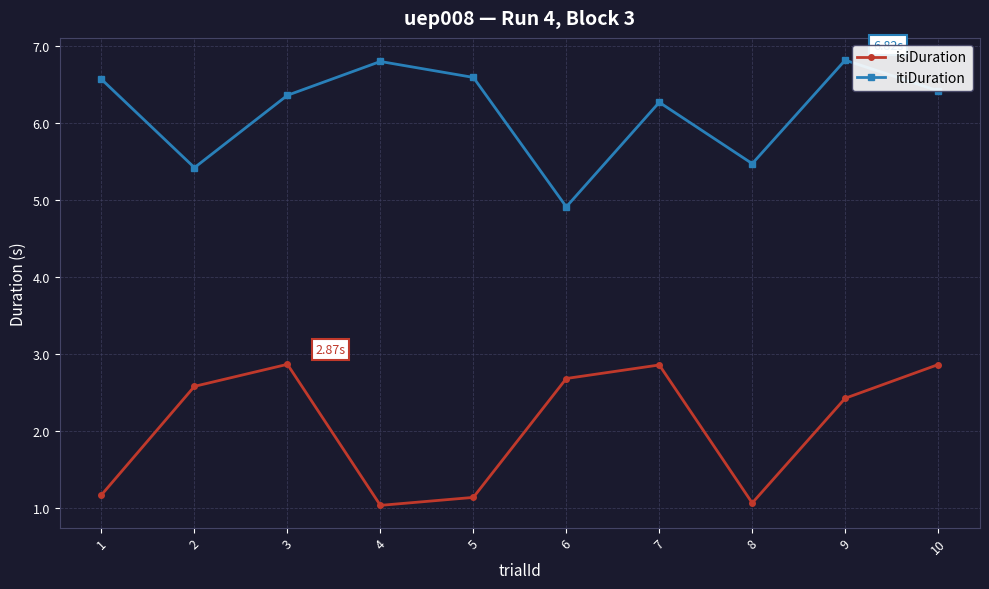

True or false: itiDuration and isiDuration cross at least once.

False